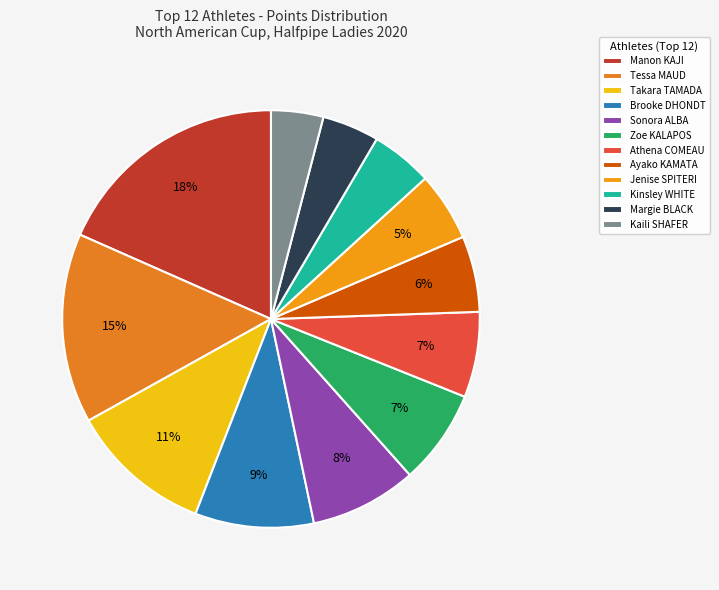

The Zoe KALAPOS slice represents 14% of the pie. True or false?

False